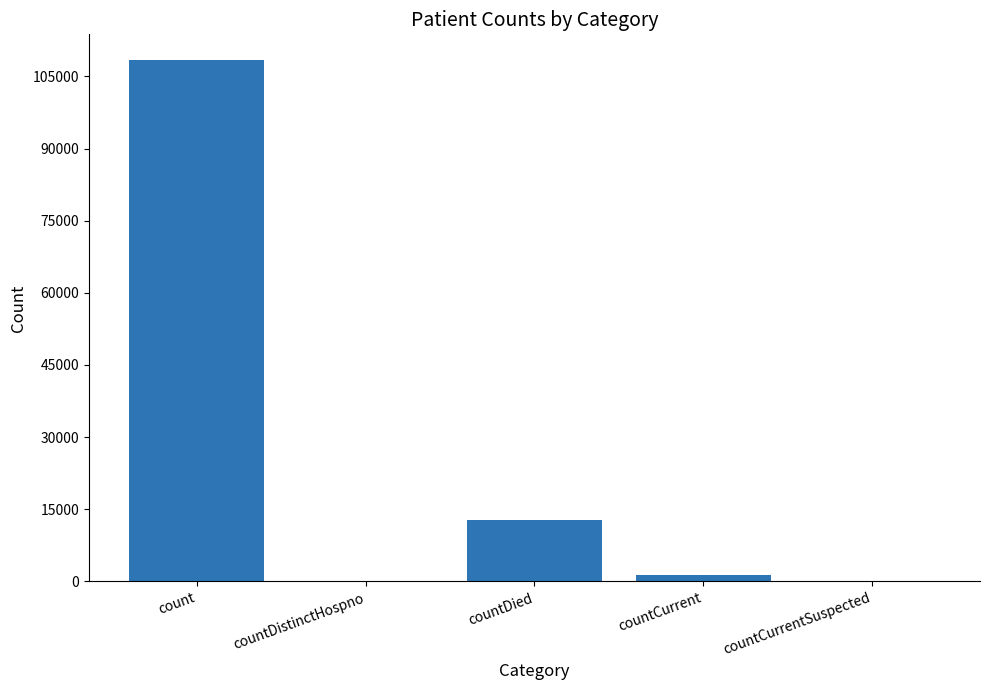

Are the bars grouped side by side (vs. stacked)?

No